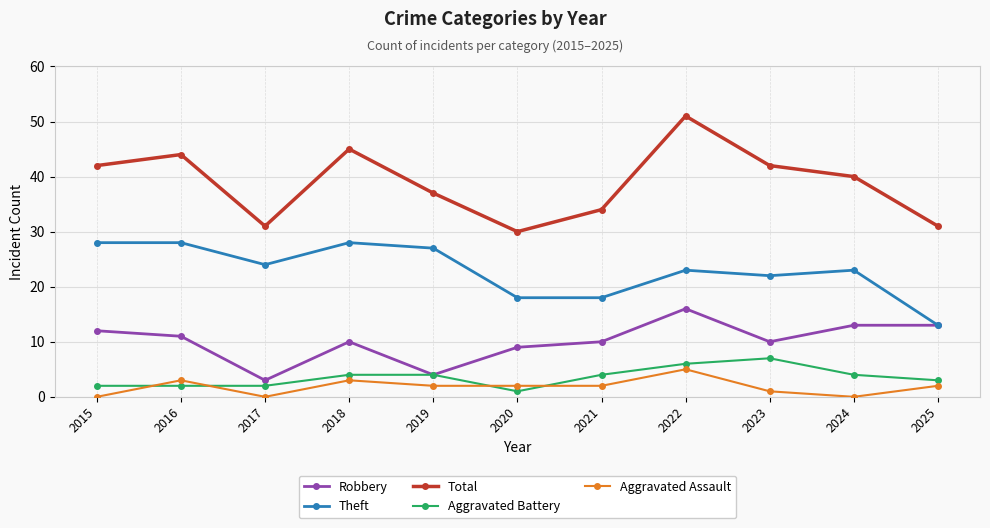

At which label is Robbery closest to 9?

2020